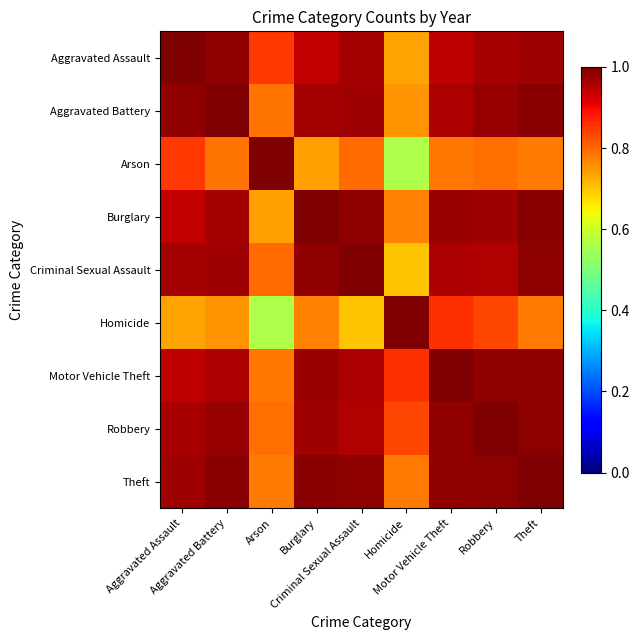

Which has a higher value, Aggravated Battery or Theft?

Aggravated Battery